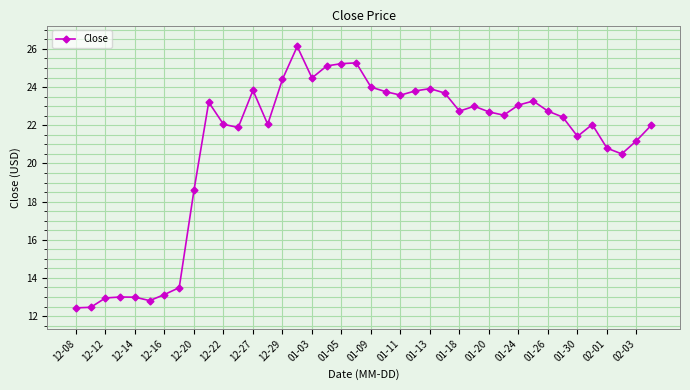

What is the difference between the maximum and second lowest values?

13.7